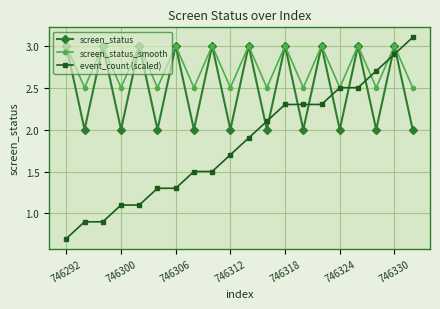

What is the value of the event_count (scaled) point at the 10th from the left?

1.7